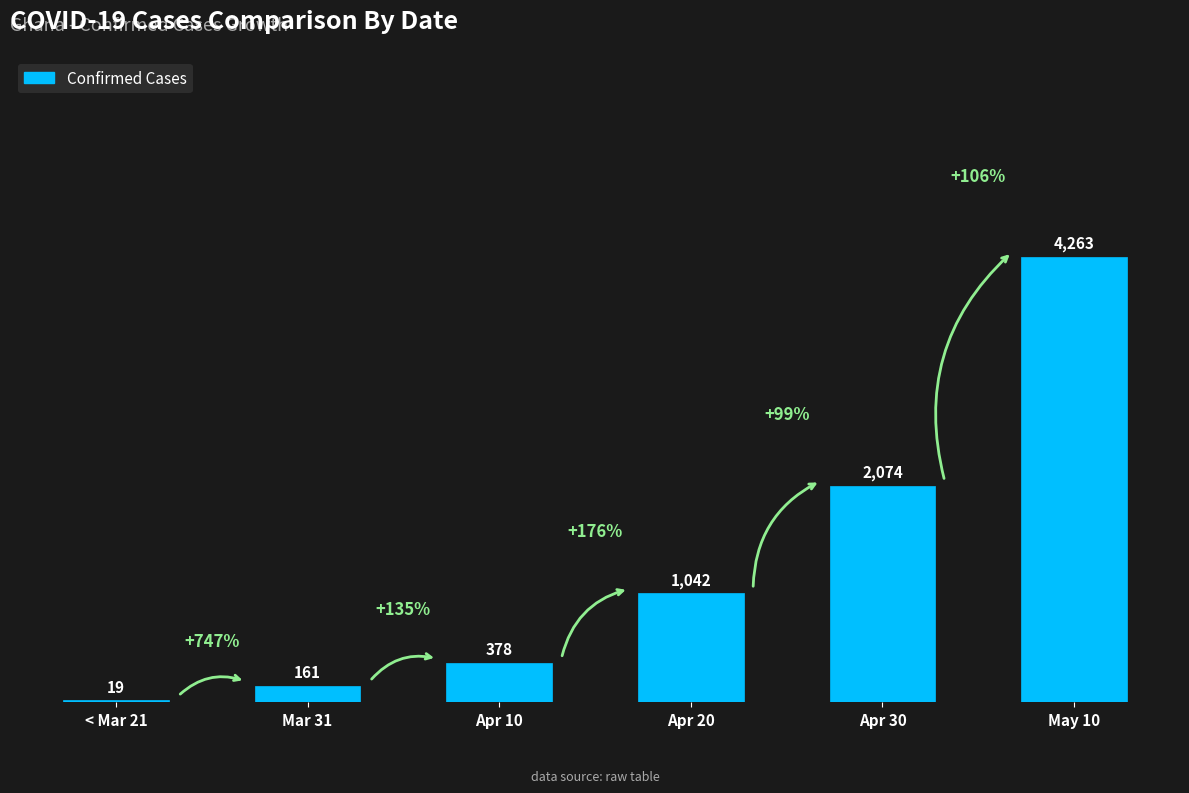

Which has a higher value, Apr 30 or Apr 20?

Apr 30